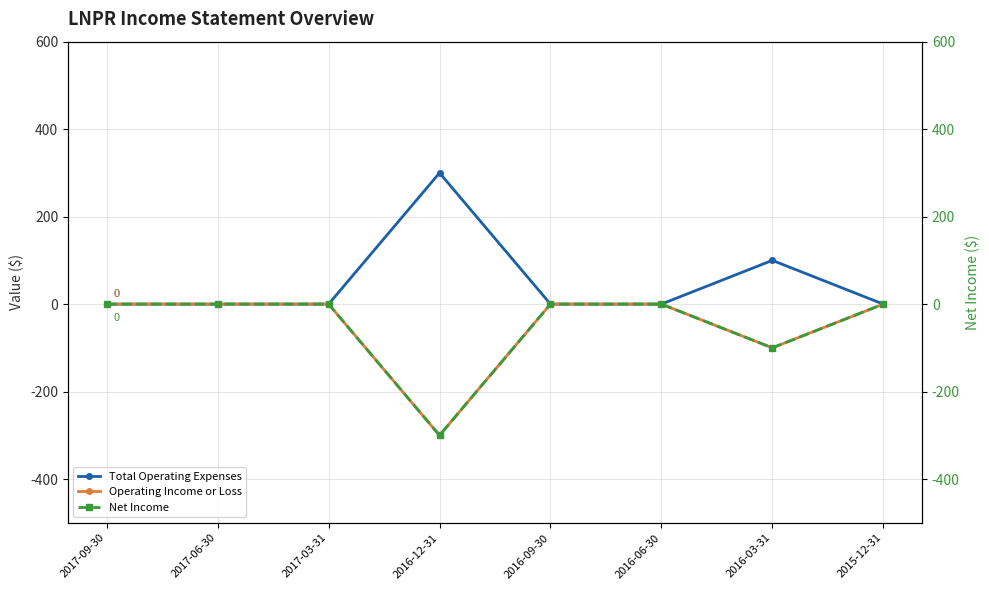

Which category has the highest value in the Net Income series?

2017-09-30